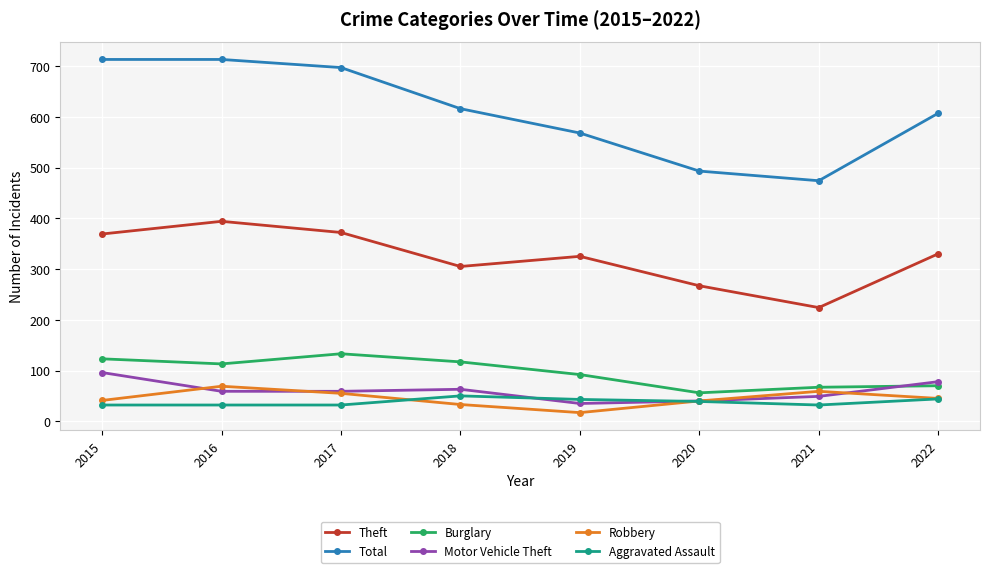

True or false: Total and Motor Vehicle Theft cross at least once.

False